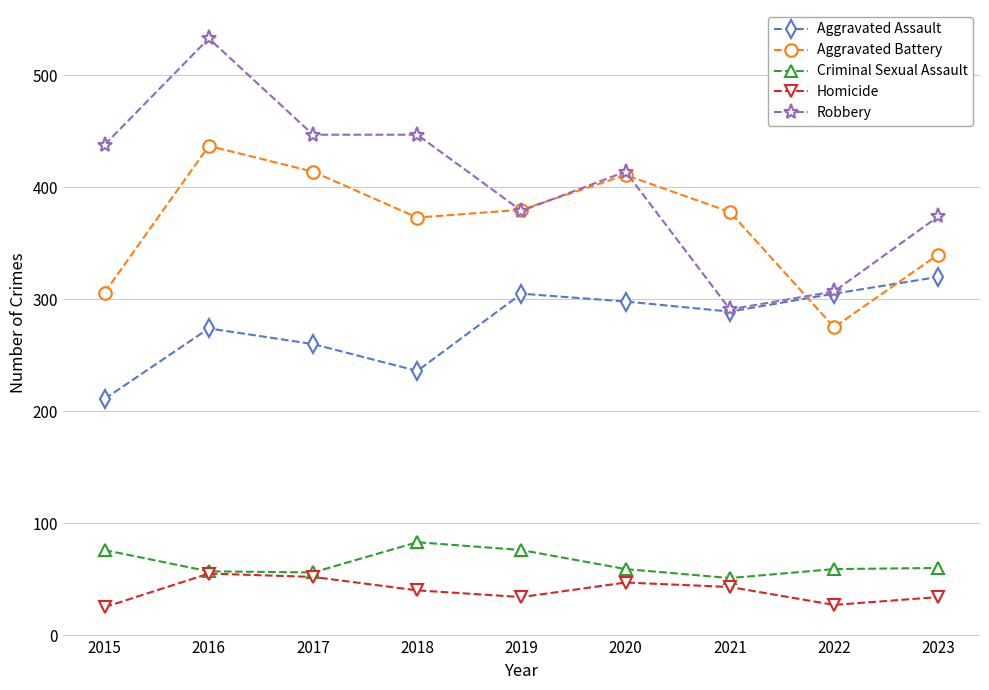

Read the Aggravated Battery value at 2017.

414